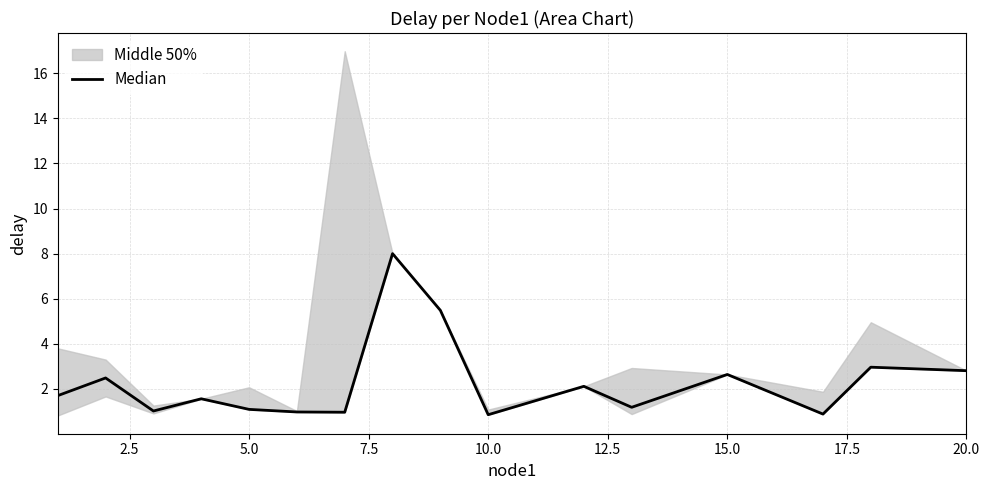

What is the smallest value displayed?

0.9